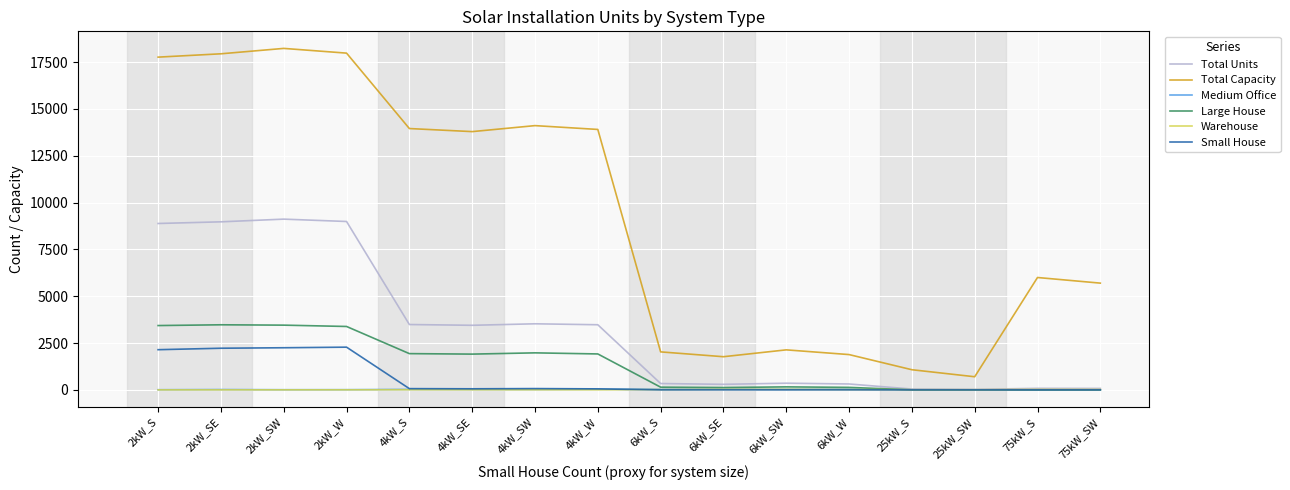

Is the value of Large House at 6kW_SW greater than the value of Total Capacity at 4kW_W?

No